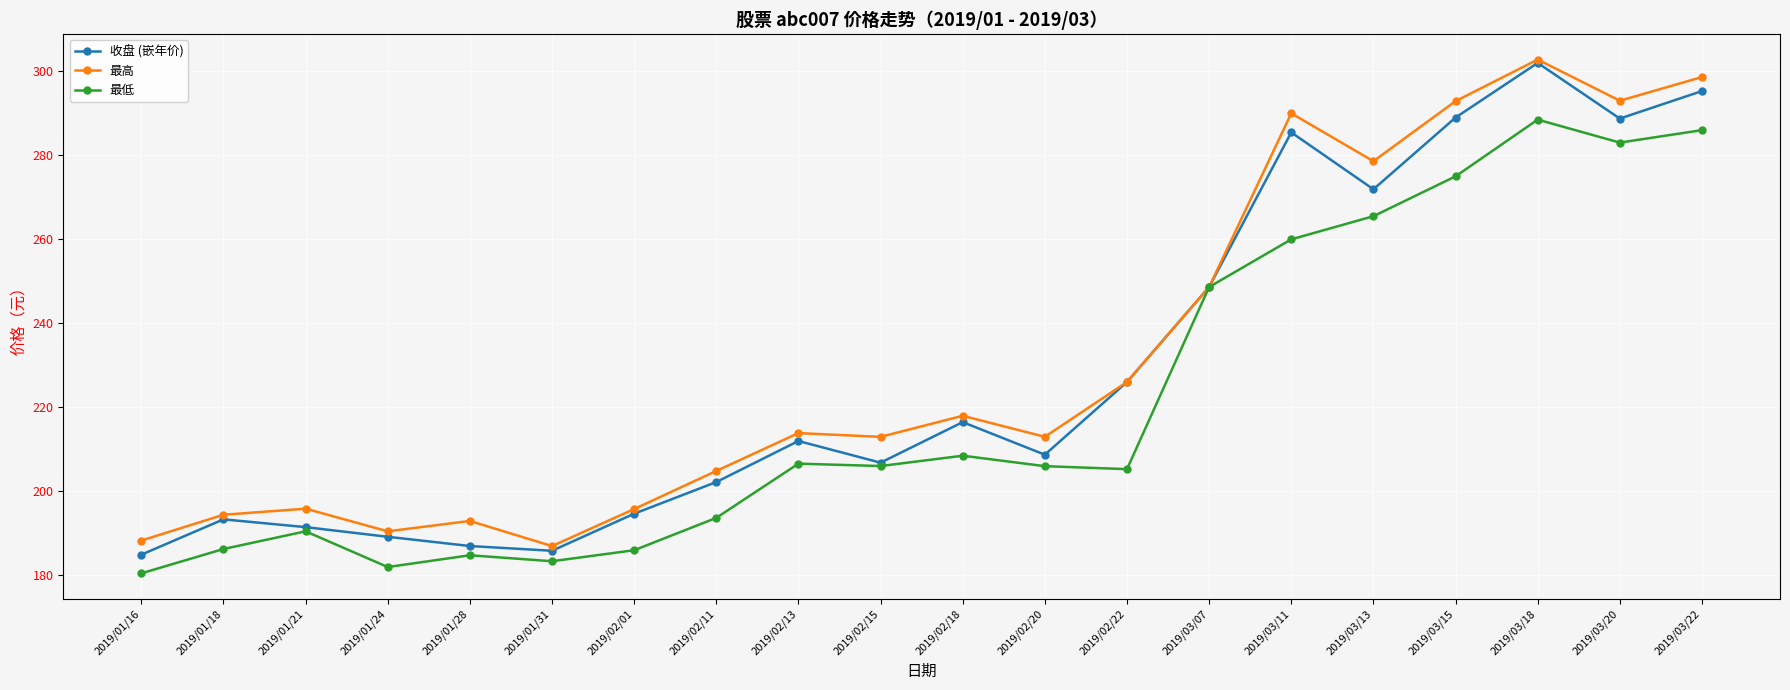

Is it true that 收盘 (嵌年价) equals 302.0 at 2019/03/18?

True